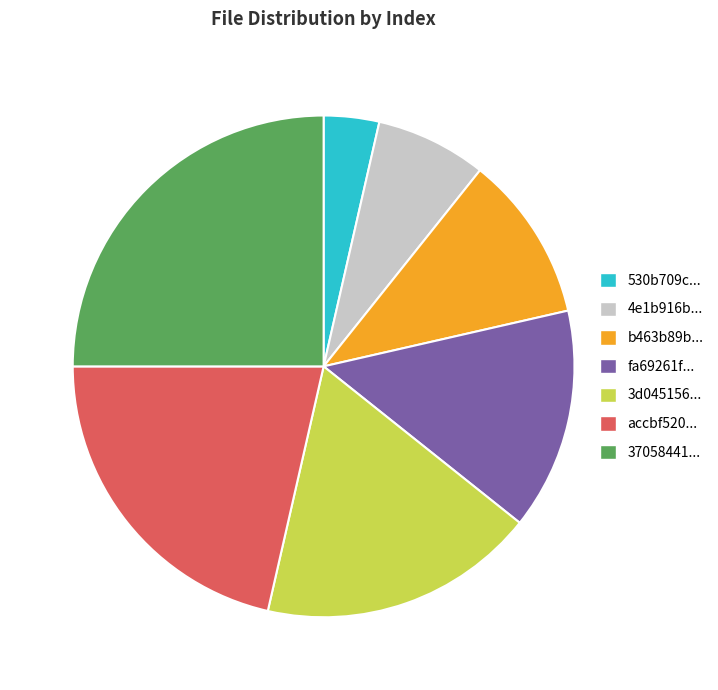

What is the largest slice in the pie chart?

37058441...